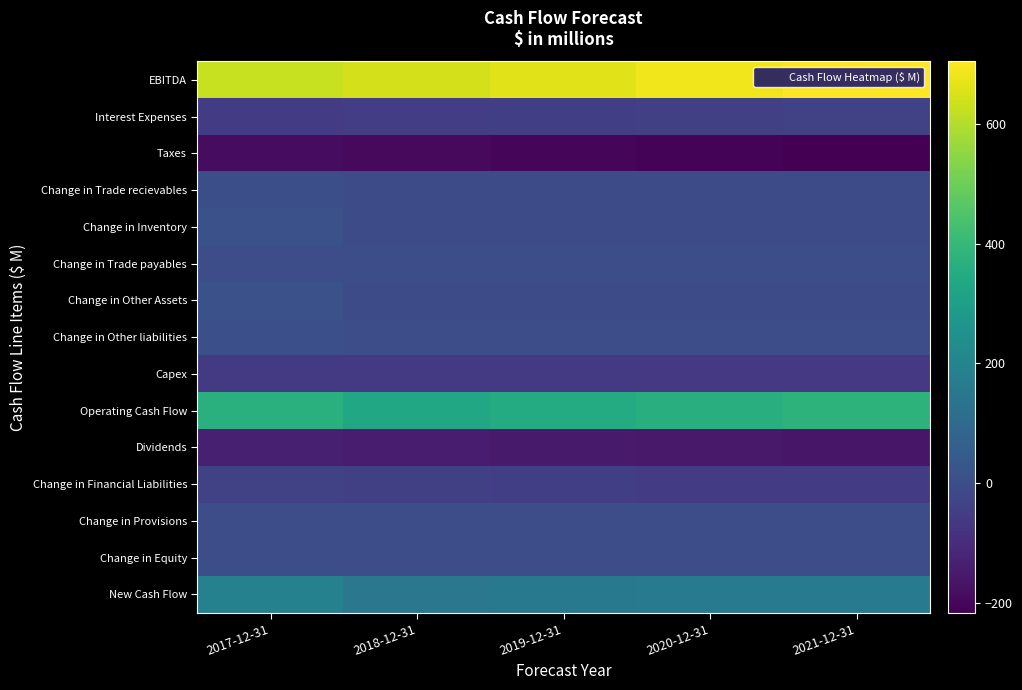

What is the difference between the highest and lowest values at 2019-12-31?

864.3